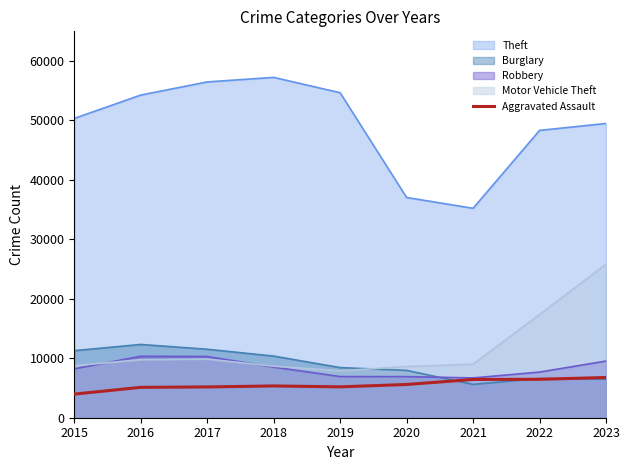

What is the minimum value shown in the chart?

3973